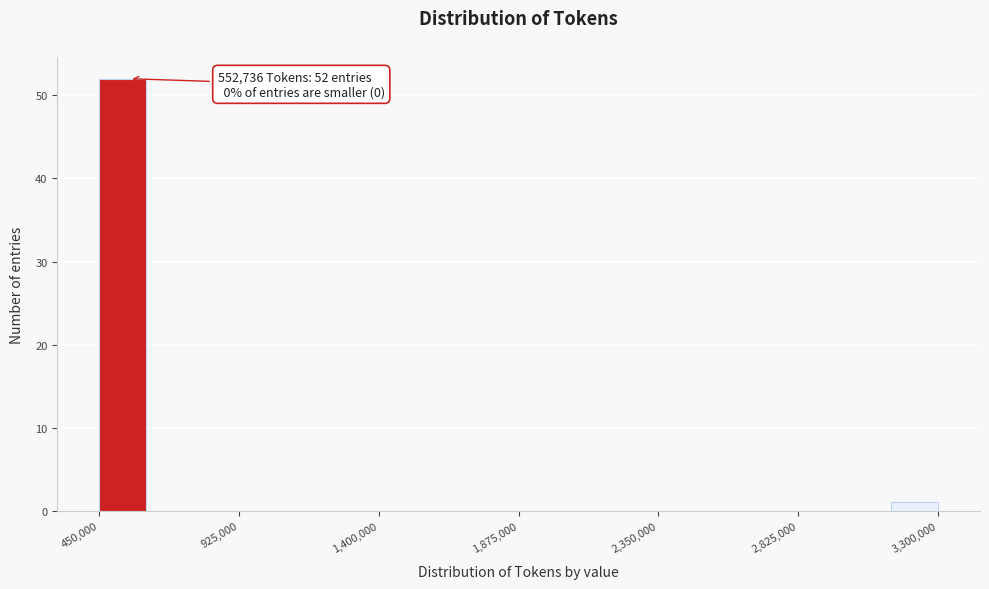

Read against the x-axis, roughly where is the centre of the tallest bar?

550000